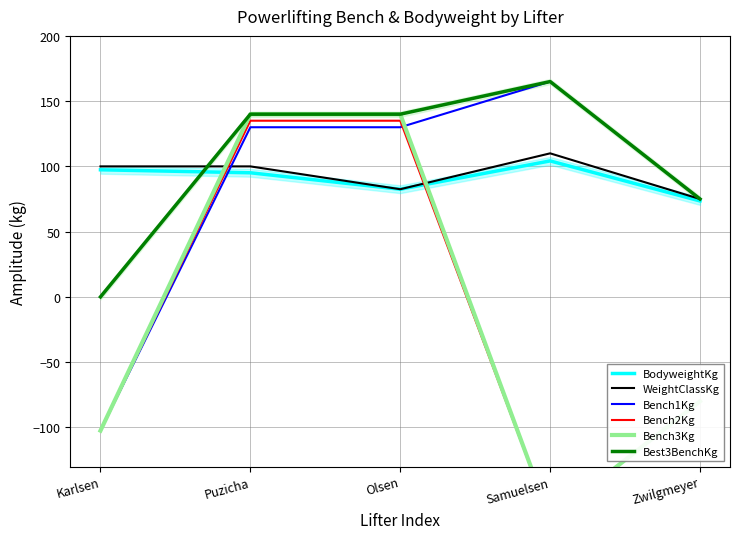

Reading left to right, what are all the values shown in this chart?

BodyweightKg: 97.4	95.1	82.5	104.2	73.5
WeightClassKg: 100.0	100.0	82.5	110.0	75.0
Bench1Kg: -102.5	130.0	130.0	165.0	75.0
Bench2Kg: -102.5	135.0	135.0	-170.0	-80.0
Bench3Kg: -102.5	140.0	140.0	-170.0	-80.0
Best3BenchKg: 0.0	140.0	140.0	165.0	75.0